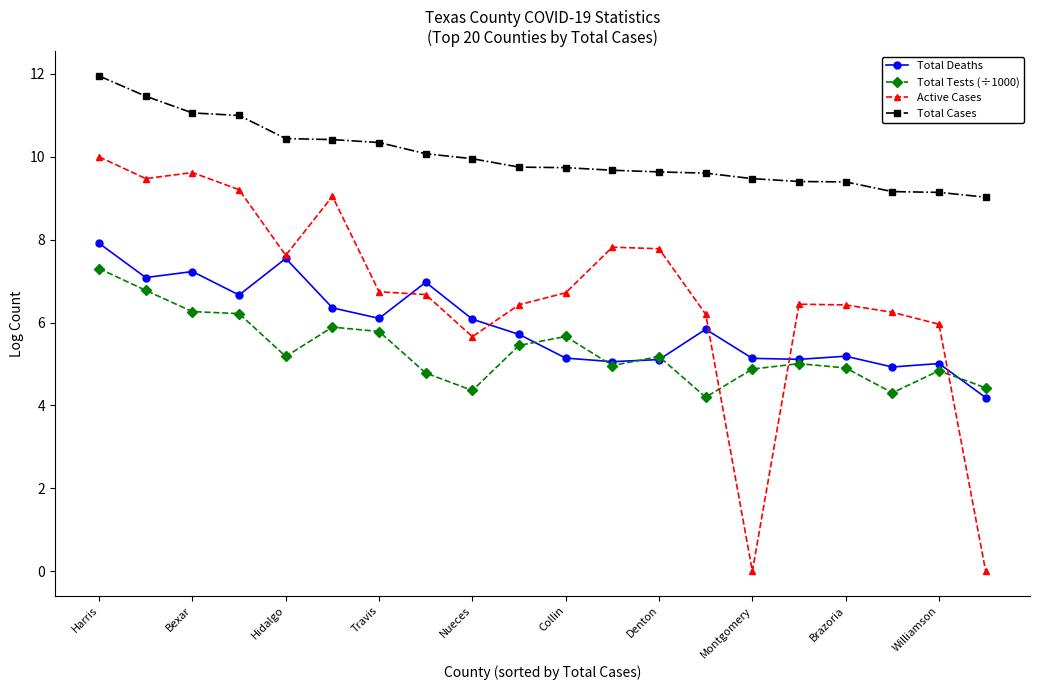

Which series has the widest spread of values?

Active Cases